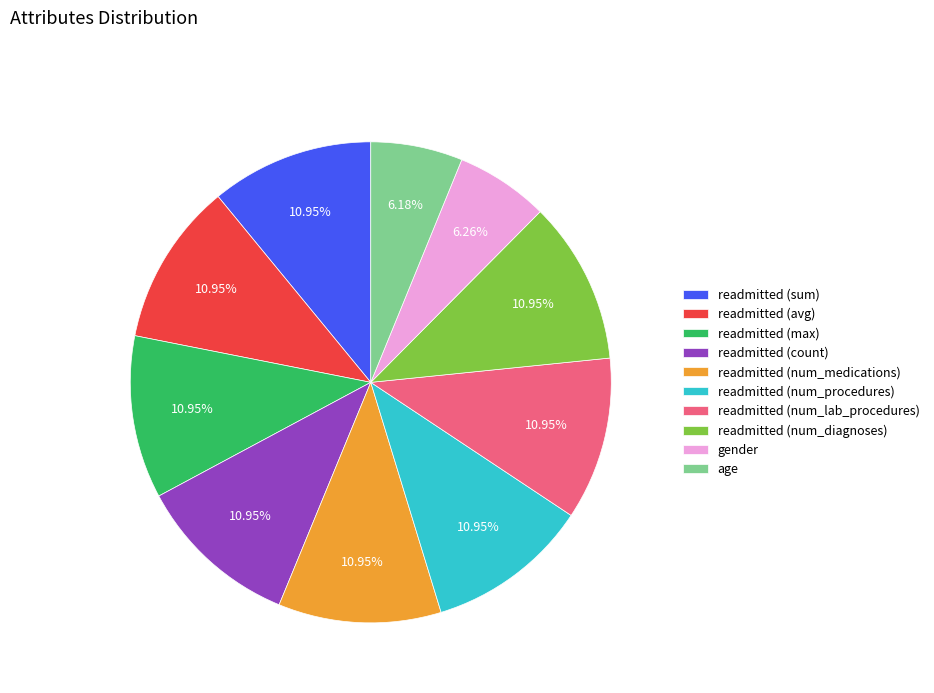

Count the number of slices in the pie.

10